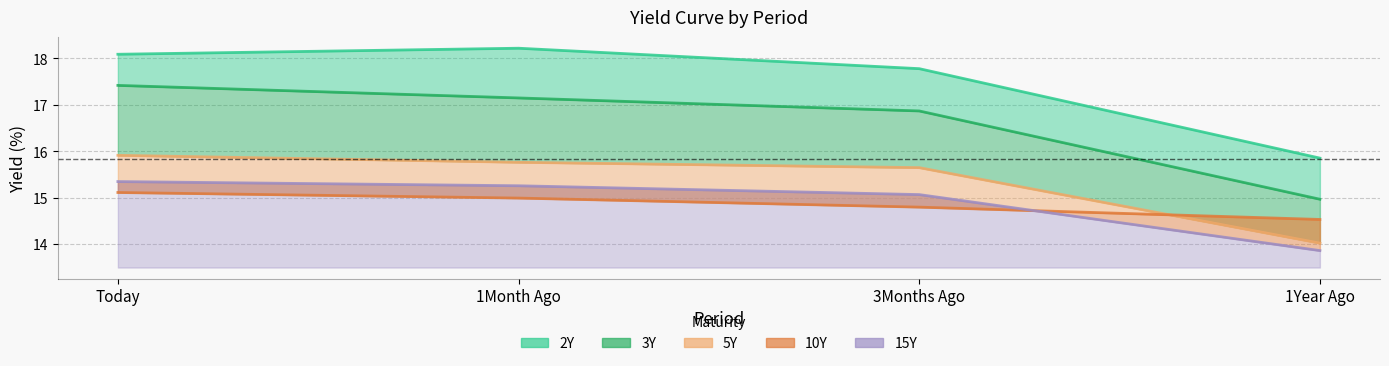

What is the label of the 1st point from the right?

1Year Ago